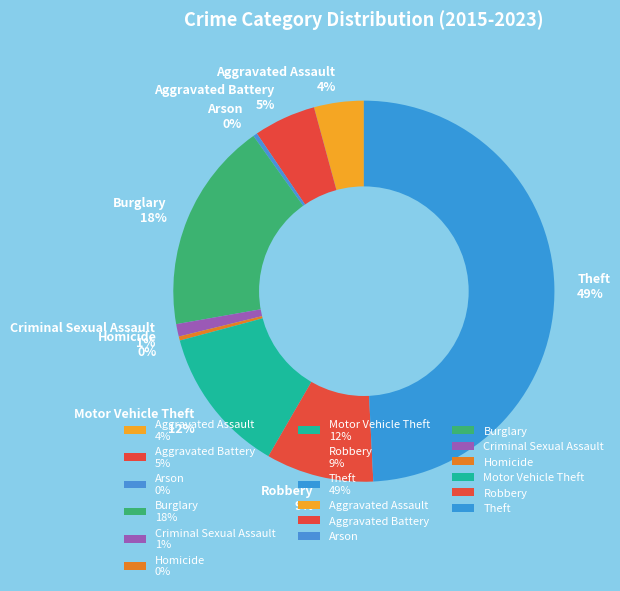

How many slices are in this pie chart?

9